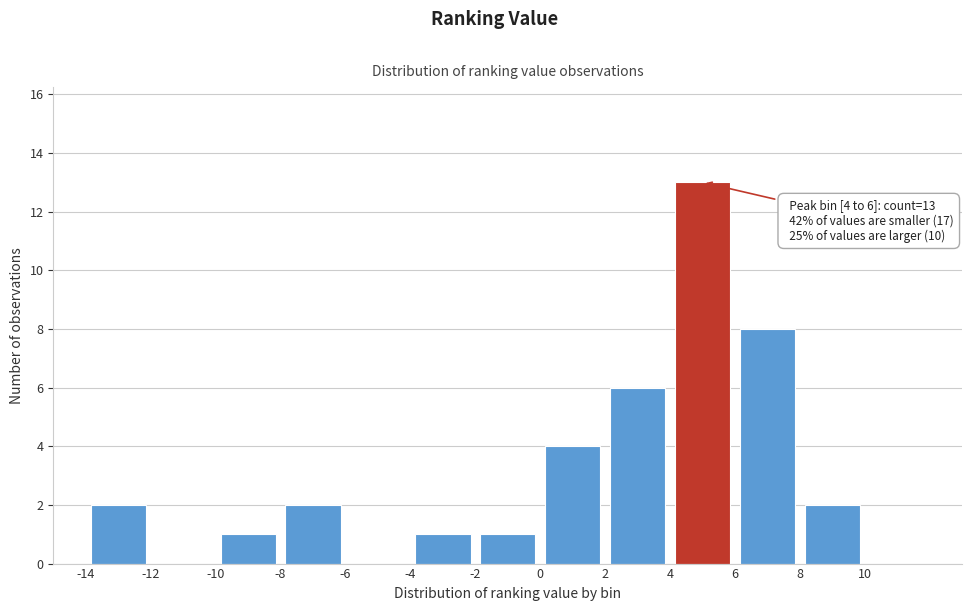

Over which range of the x-axis is the bar tallest?

4 to 6